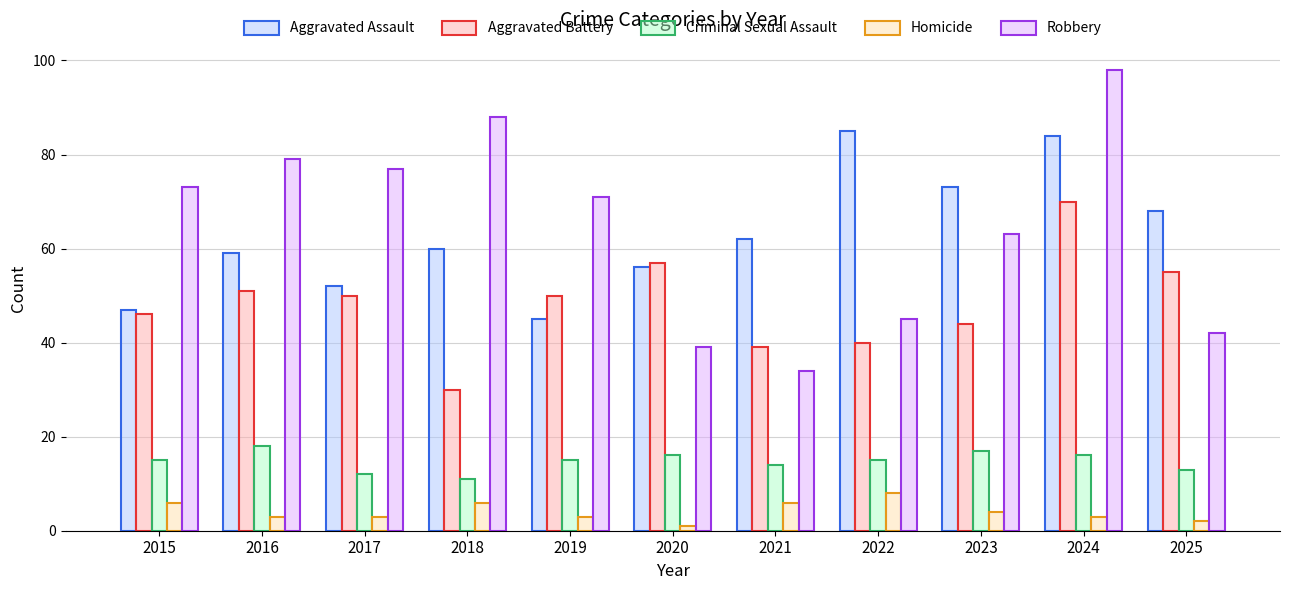

What is the sum of the Robbery values at 2017 and 2022?

122